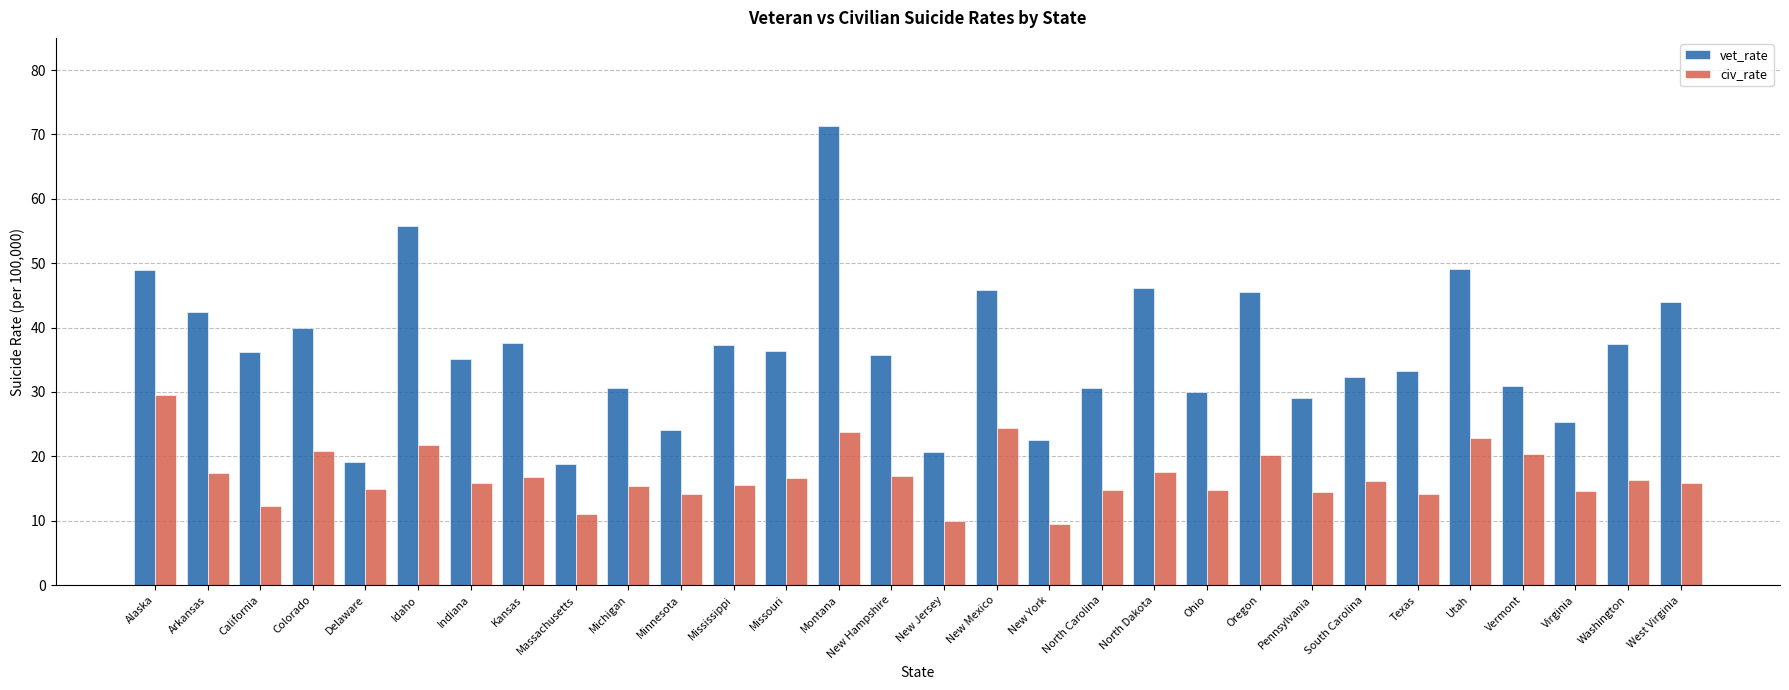

Are the bars horizontal?

No